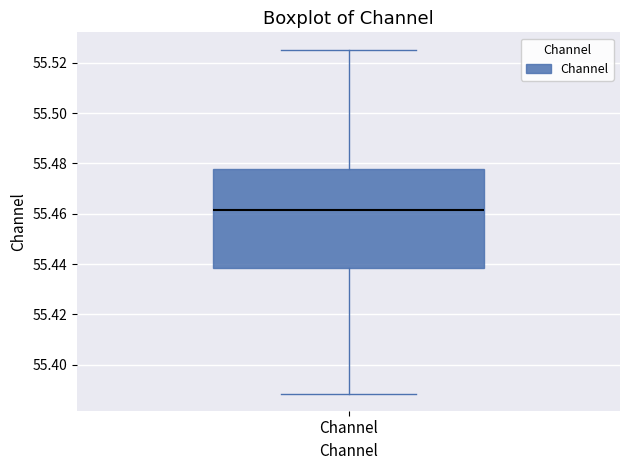

Transcribe this box plot: give where the median line is, the range the box spans, and where the two whiskers end, as read against the y-axis. The values are not printed on the chart, so give them approximately, as read against the axis.

median 55.462, box 55.438 to 55.478, whiskers 55.388 to 55.526